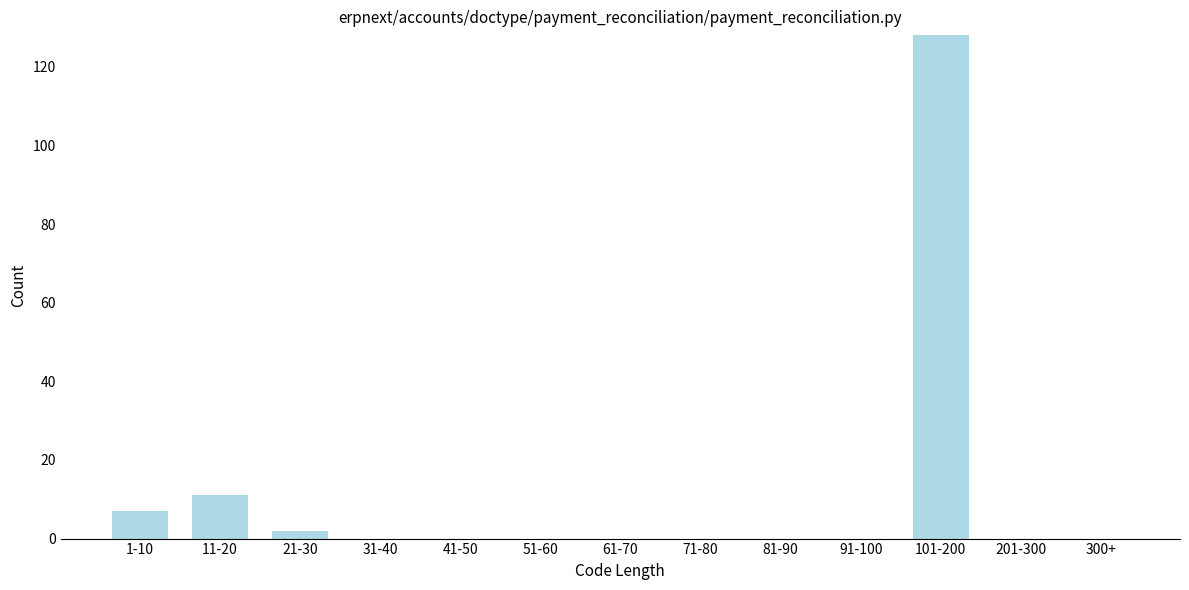

Reading left to right, list all the values displayed in this chart.

1-10=7	11-20=11	21-30=2	31-40=0	41-50=0	51-60=0	61-70=0	71-80=0	81-90=0	91-100=0	101-200=128	201-300=0	300+=0